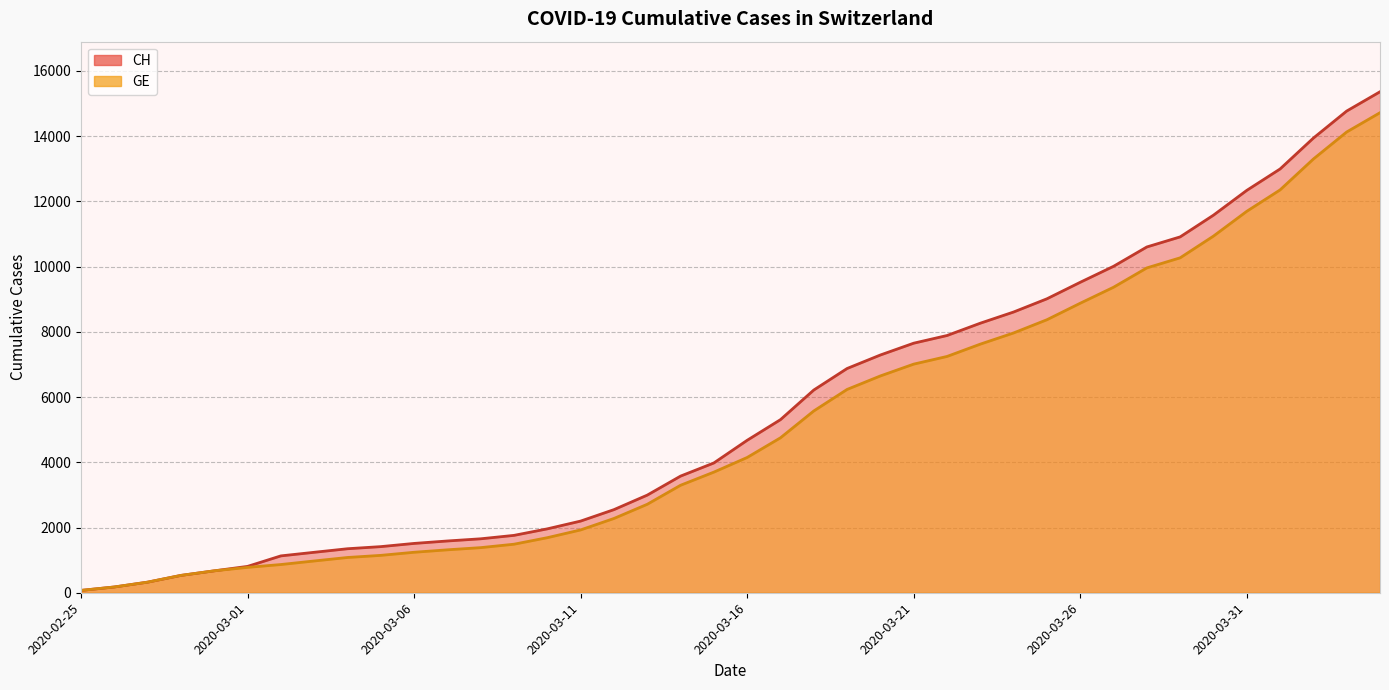

Is the value of CH at 2020-03-06 greater than the value of GE at 2020-04-03?

No